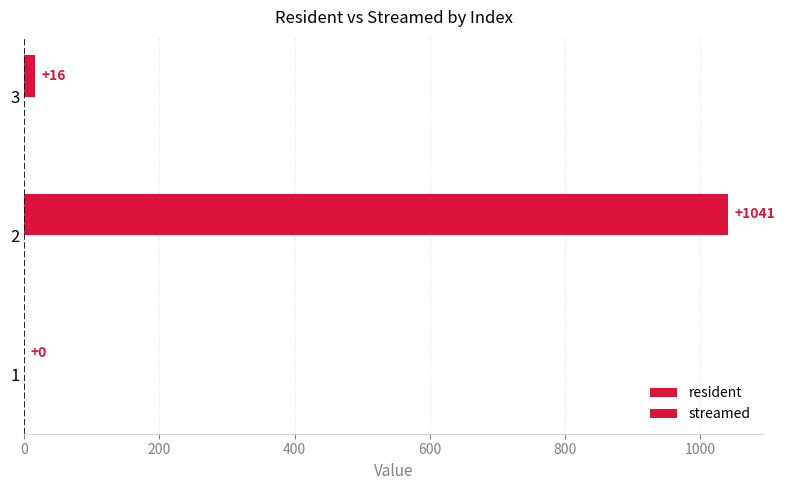

How many categories are shown in the chart?

3